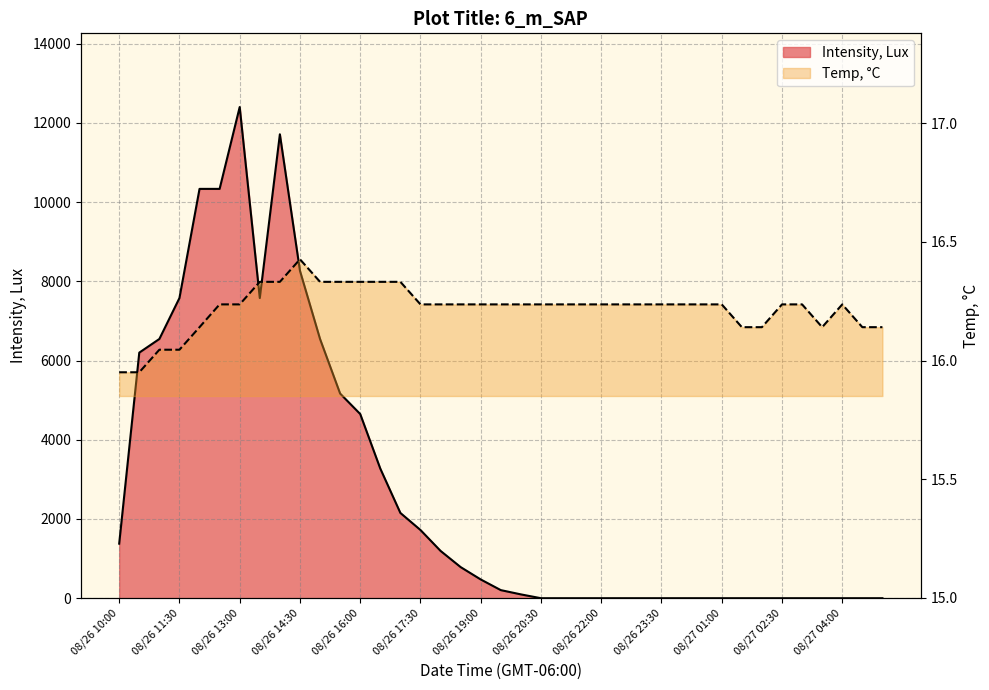

What is the highest value of the Intensity, Lux series?

12400.1